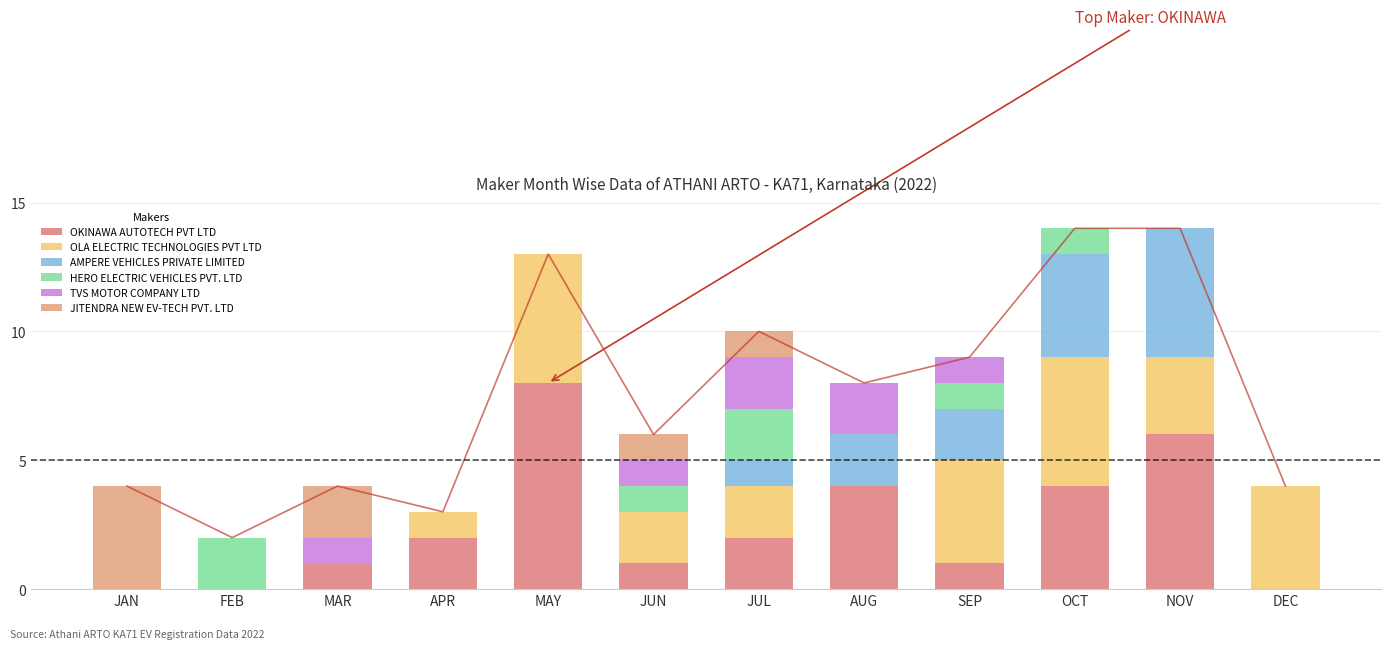

Reading left to right, transcribe all the data shown in this chart.

OKINAWA AUTOTECH PVT LTD: 0	0	1	2	8	1	2	4	1	4	6	0
OLA ELECTRIC TECHNOLOGIES PVT LTD: 0	0	0	1	5	2	2	0	4	5	3	4
AMPERE VEHICLES PRIVATE LIMITED: 0	0	0	0	0	0	1	2	2	4	5	0
HERO ELECTRIC VEHICLES PVT. LTD: 0	2	0	0	0	1	2	0	1	1	0	0
TVS MOTOR COMPANY LTD: 0	0	1	0	0	1	2	2	1	0	0	0
JITENDRA NEW EV-TECH PVT. LTD: 4	0	2	0	0	1	1	0	0	0	0	0